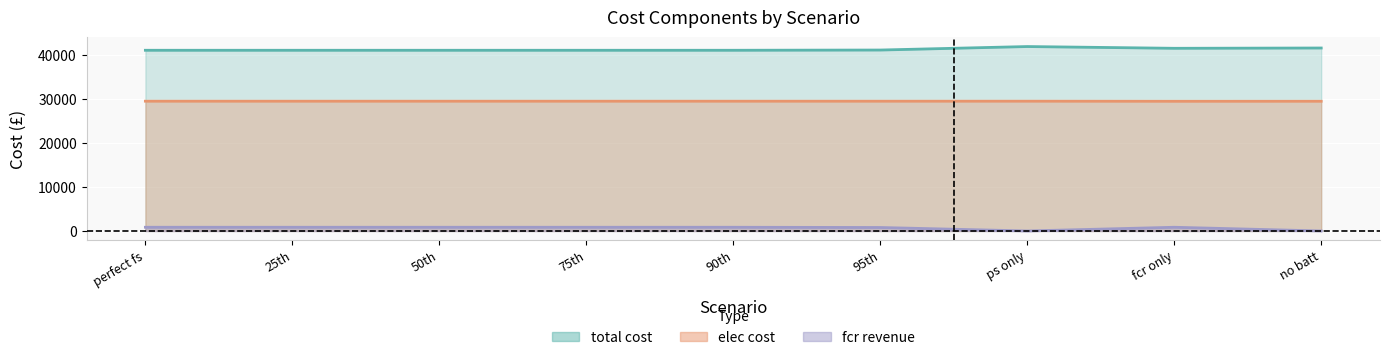

True or false: elec cost and fcr revenue intersect in this chart.

False